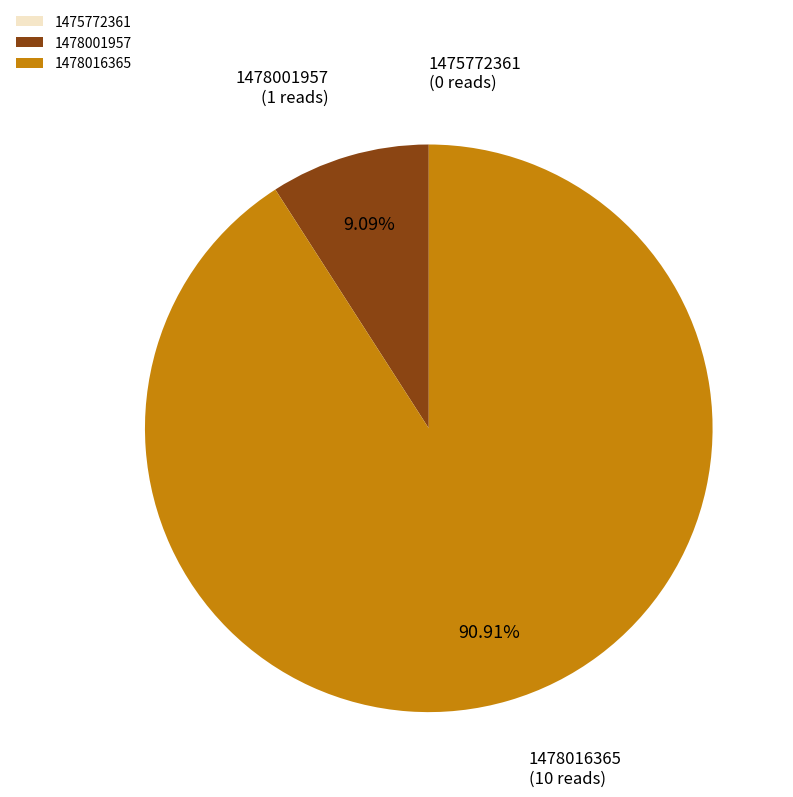

What is the ratio of the value at 1478016365 to the value at 1478001957?

10.0